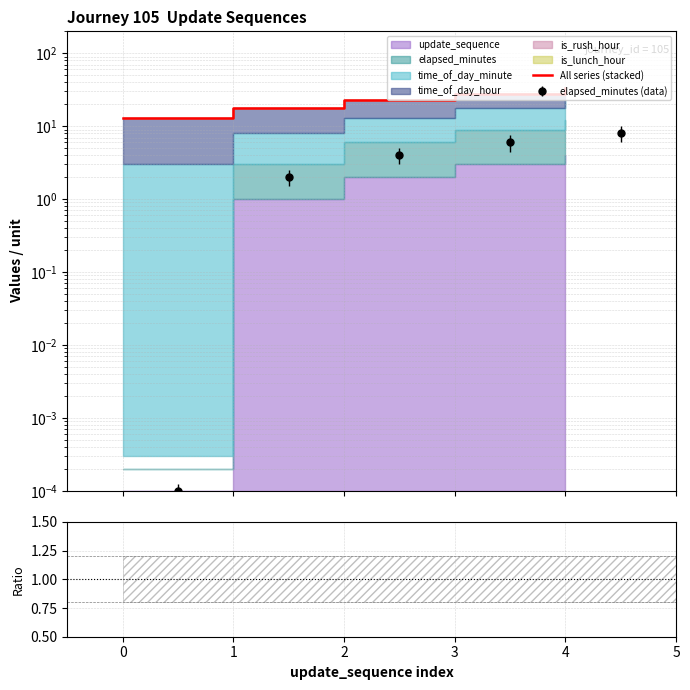

Where does the data first go above 23?

3